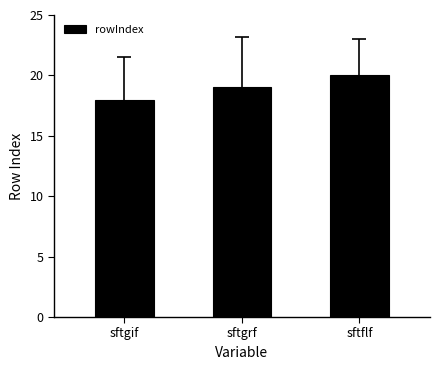

What is the label of the 2nd bar from the right?

sftgrf